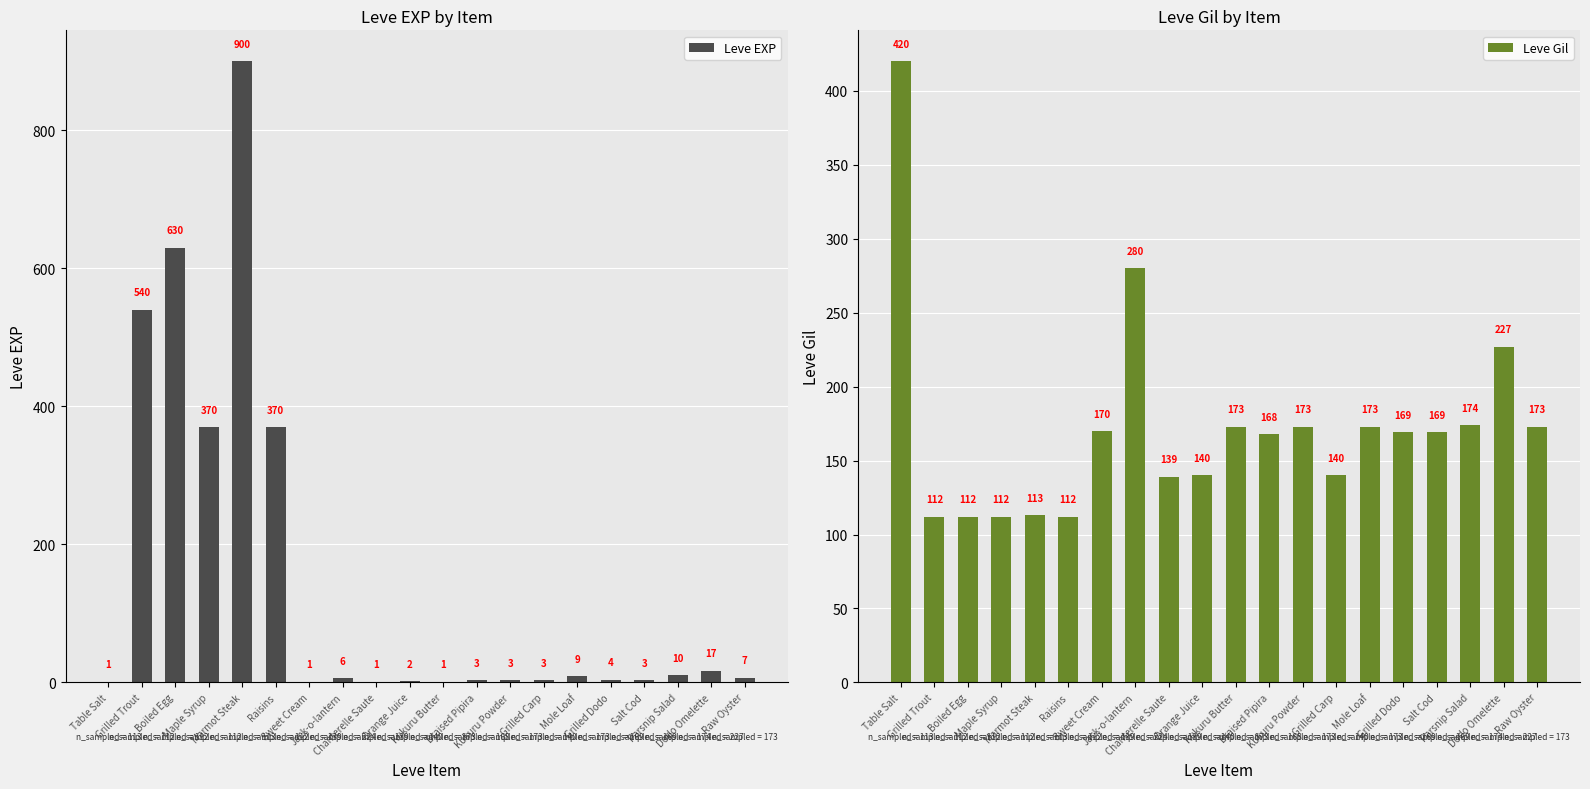

Between Maple Syrup and Grilled Carp, which series saw the biggest shift?

Leve EXP